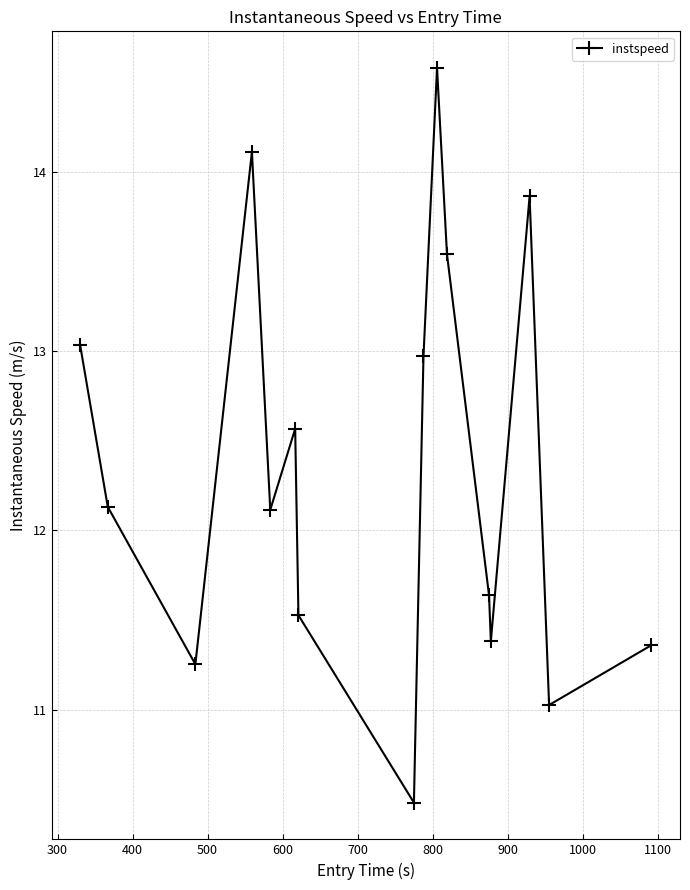

What is the sum of all values?

197.6